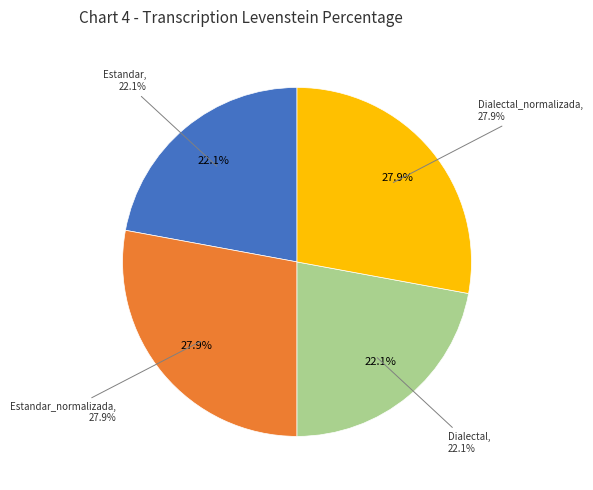

Which slice is the largest?

Estandar_normalizada